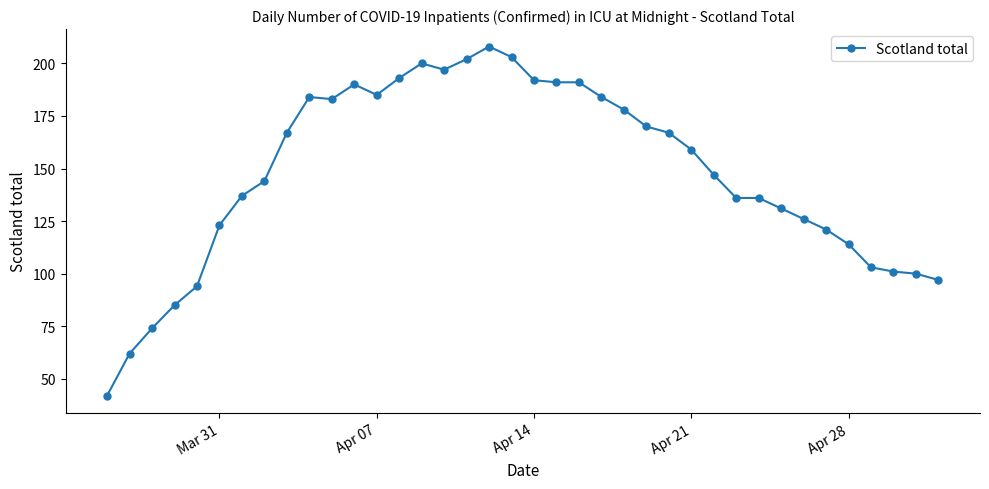

What is the difference between the second highest and second lowest values?

141